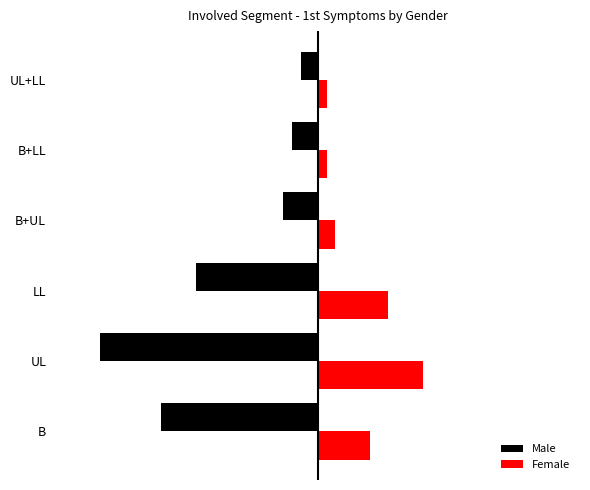

What are all the series names shown in the legend?

Male, Female